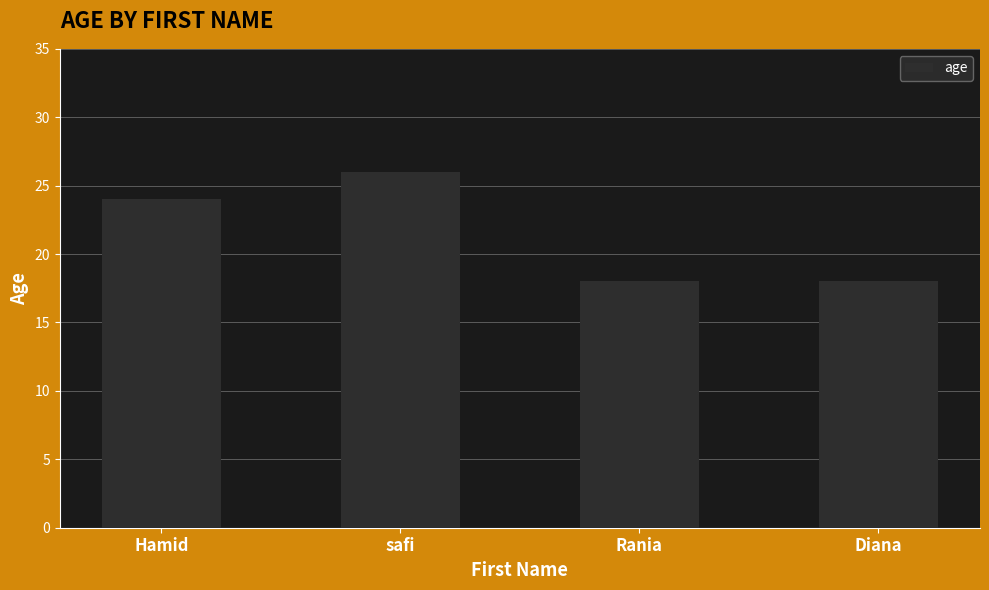

The chart shows a value of 7 at Diana. True or false?

False